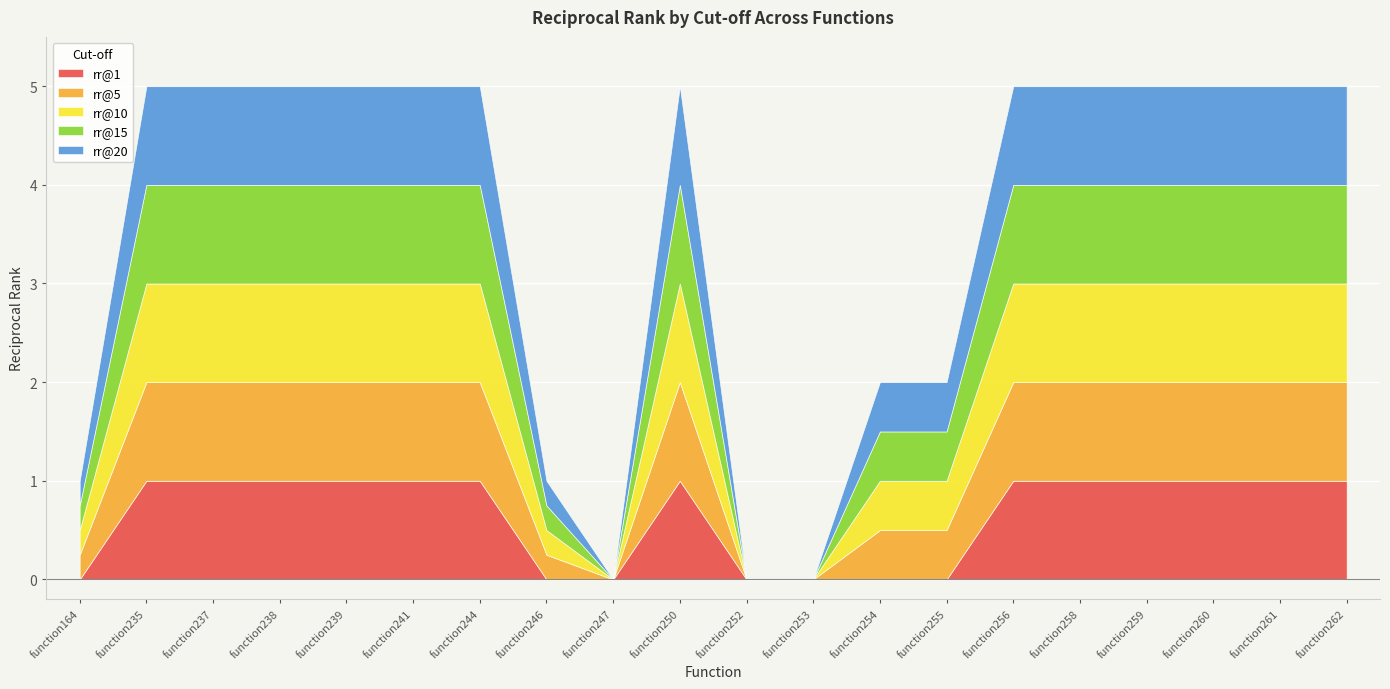

What is the total value across all series at function254?

2.0